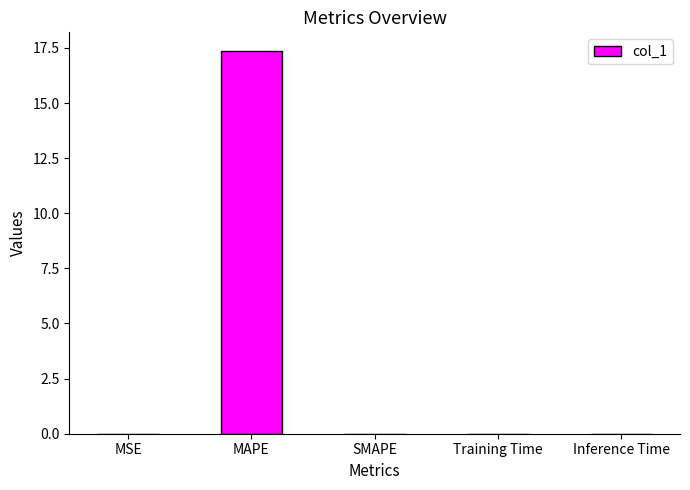

What is the maximum value shown in the chart?

17.3